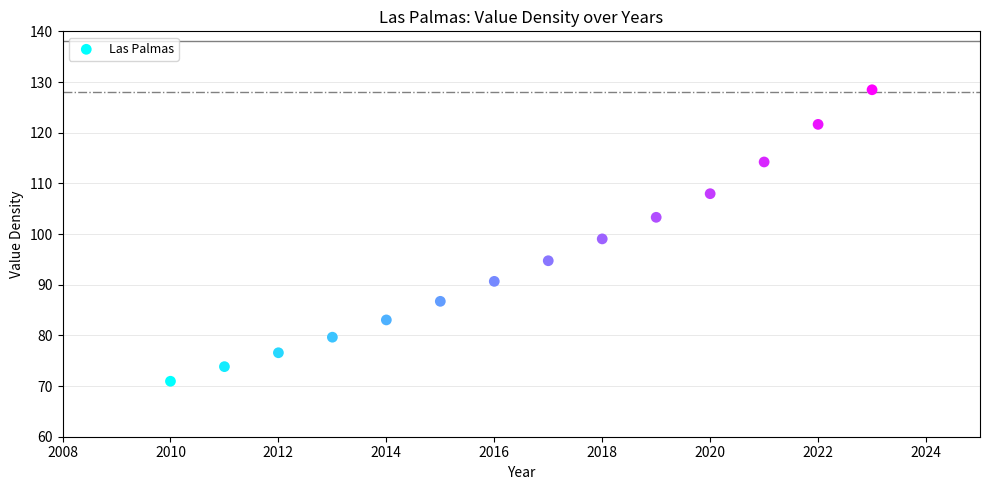

What is the range of X values (max minus min)?

13.0